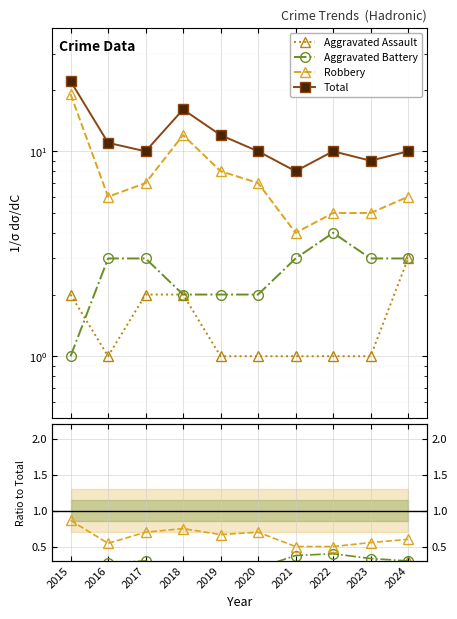

Rank the series at 2021 from lowest to highest value.

Aggravated Assault, Aggravated Battery, Robbery, Total